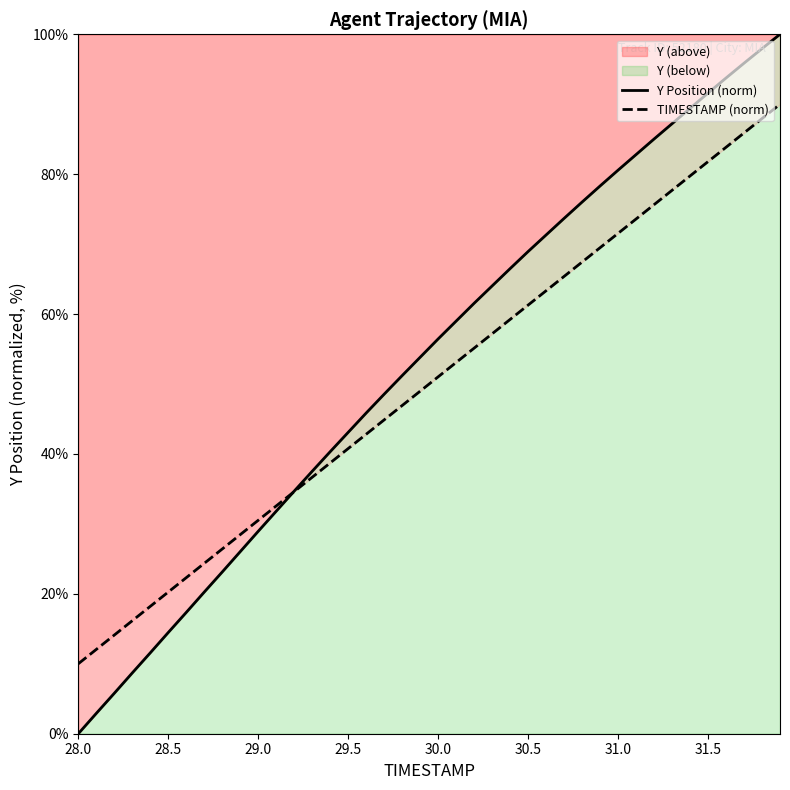

The value of TIMESTAMP (norm) at 28.0 is 15.0. True or false?

False